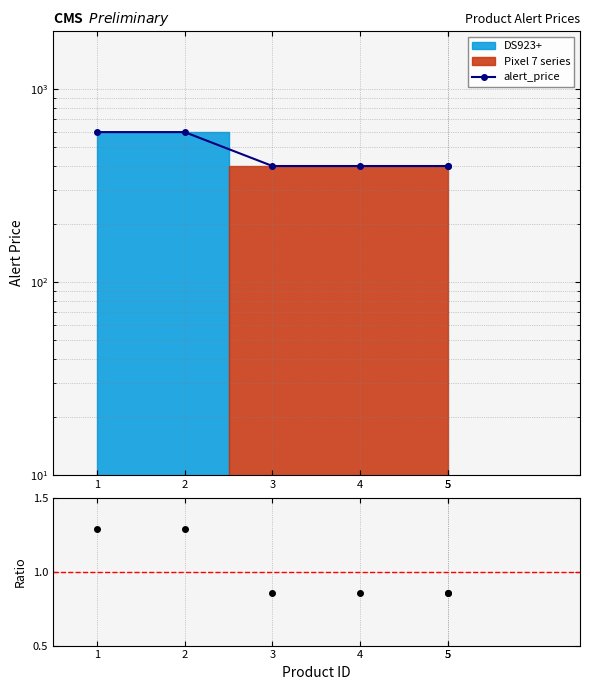

At which category is the sum across all series the highest?

1